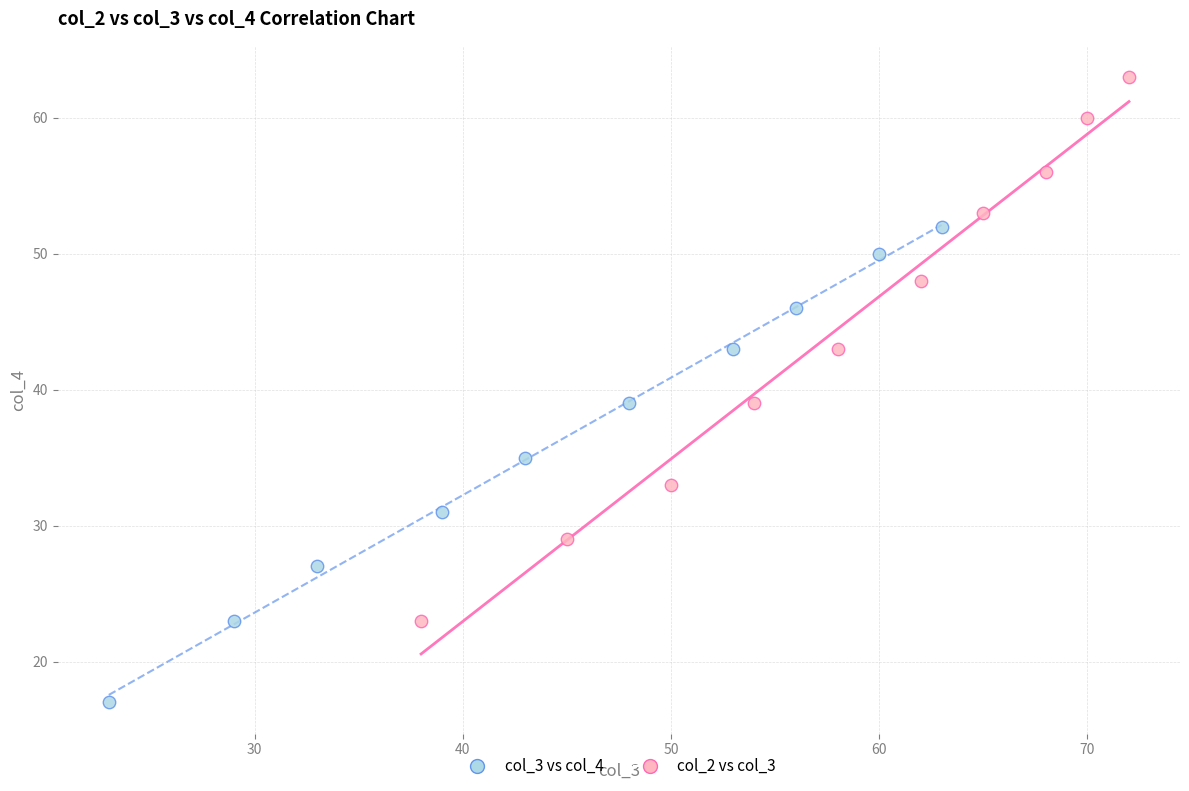

Which series has the widest spread of Y values?

col_2 vs col_3